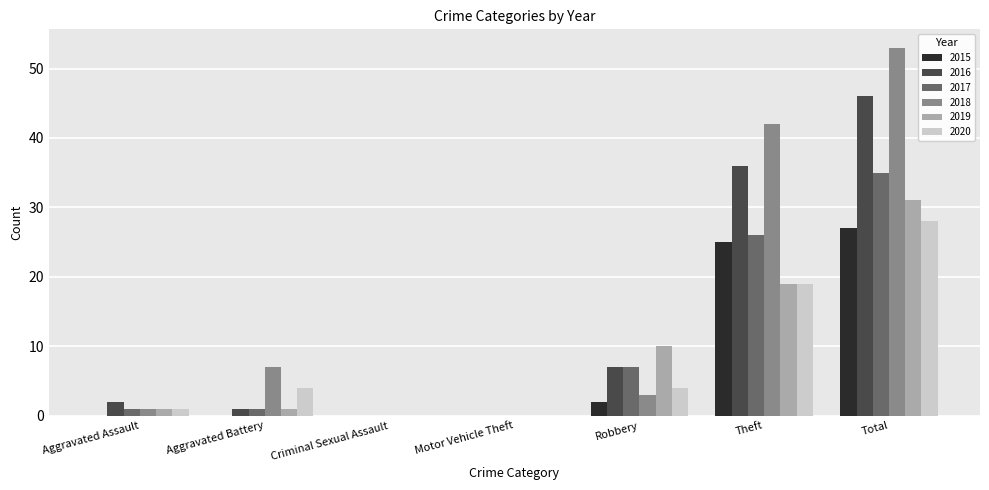

Which category has the highest value across all series?

Total